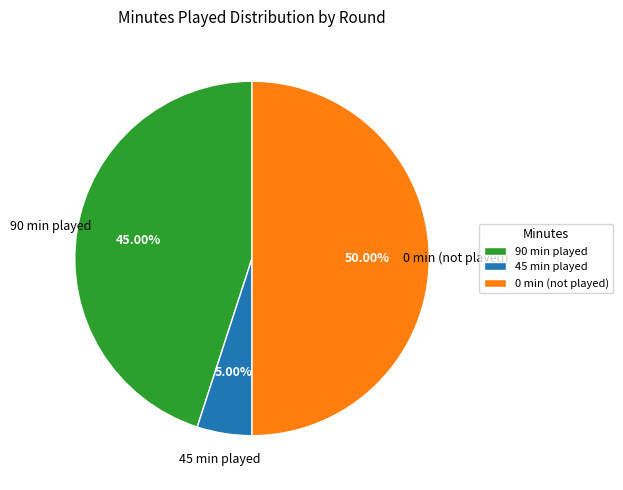

Approximately how many times larger is the value at 90 min played compared to 0 min (not played)?

0.9